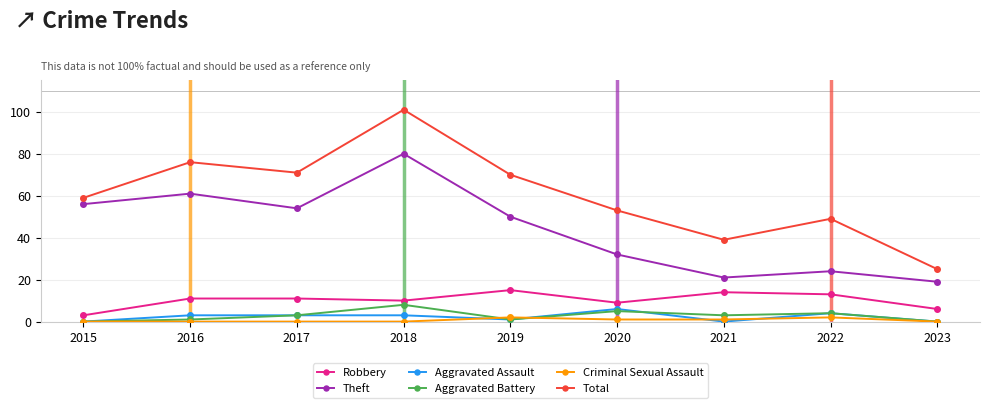

Which series has the widest spread of values?

Total